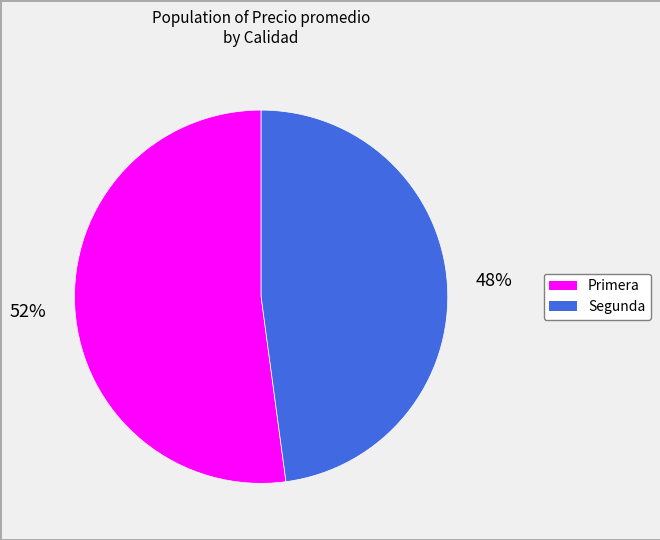

How many slices are in this pie chart?

2